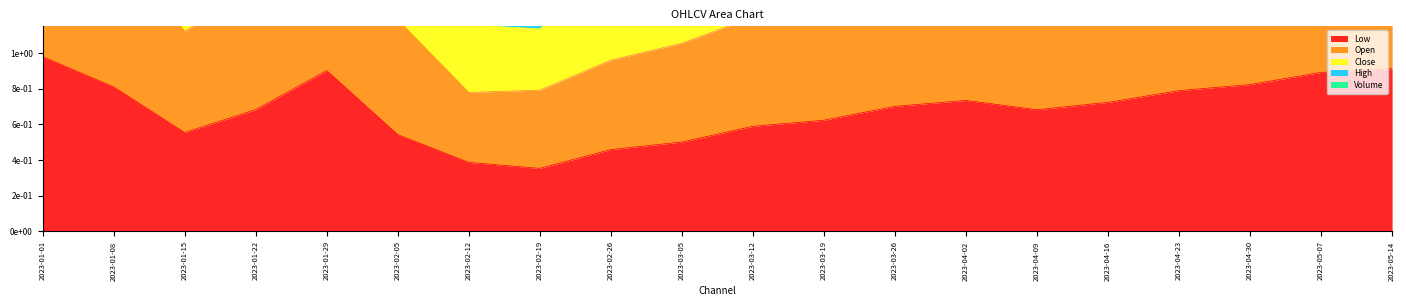

What is the value of the High point at the 16th from the left?

3.5